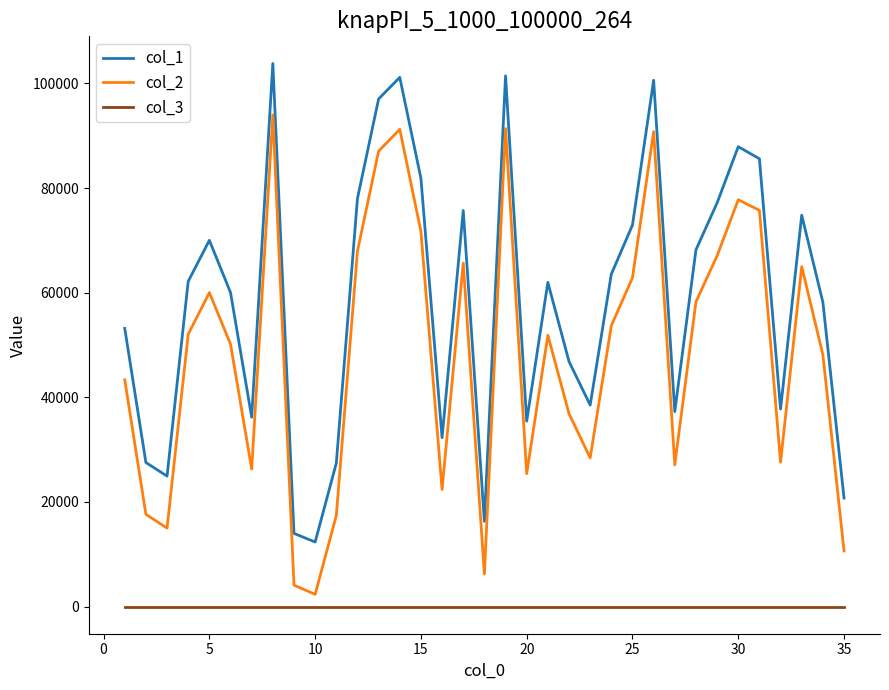

Which series has the largest total across all categories?

col_1